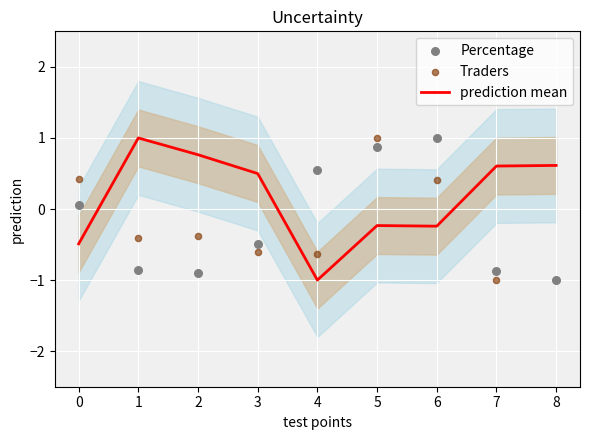

Which series has the largest Y range (max minus min)?

prediction mean